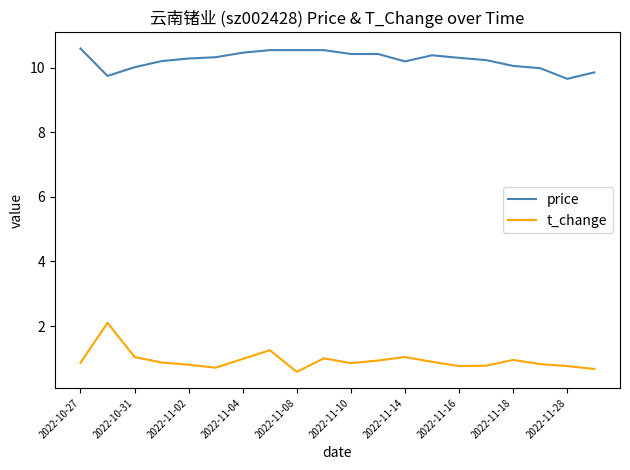

True or false: price and t_change cross at least once.

False